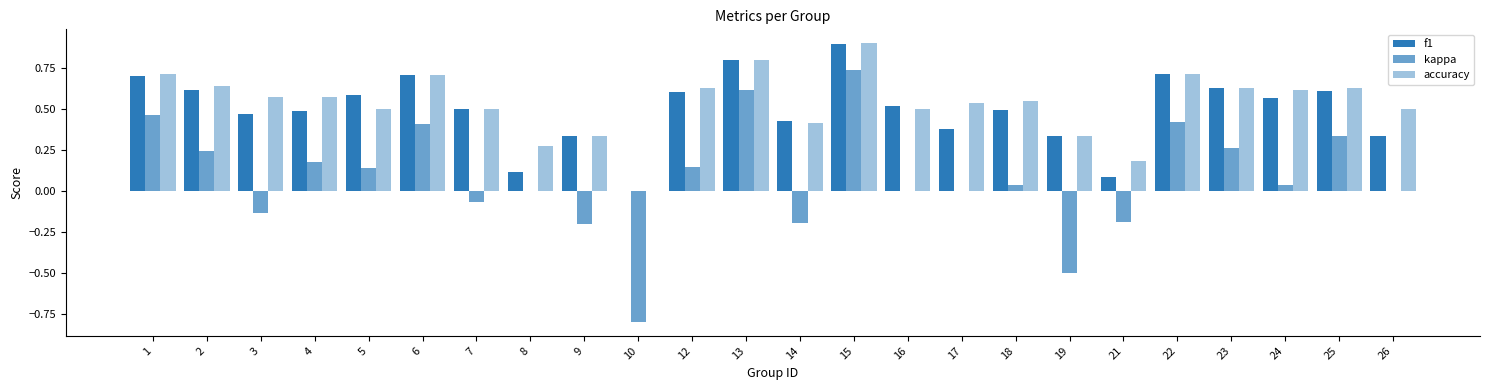

What is the difference between the highest and lowest values at 4?

0.4